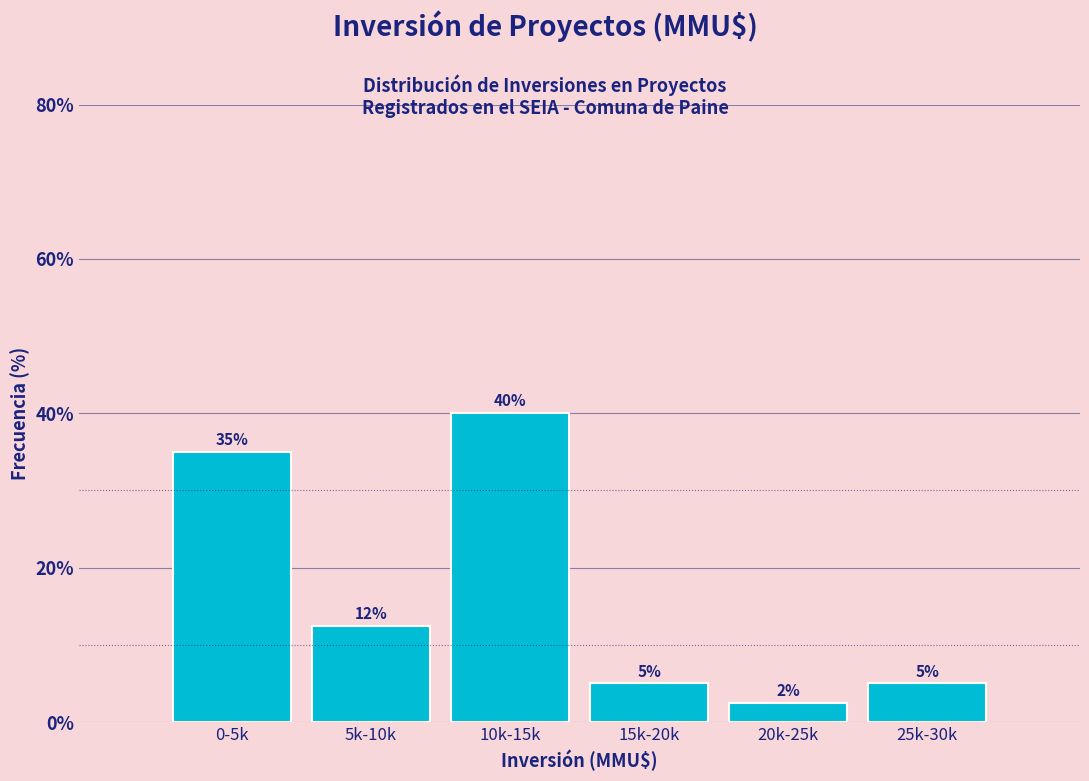

What is the value of the 5th bar from the left?

2.5